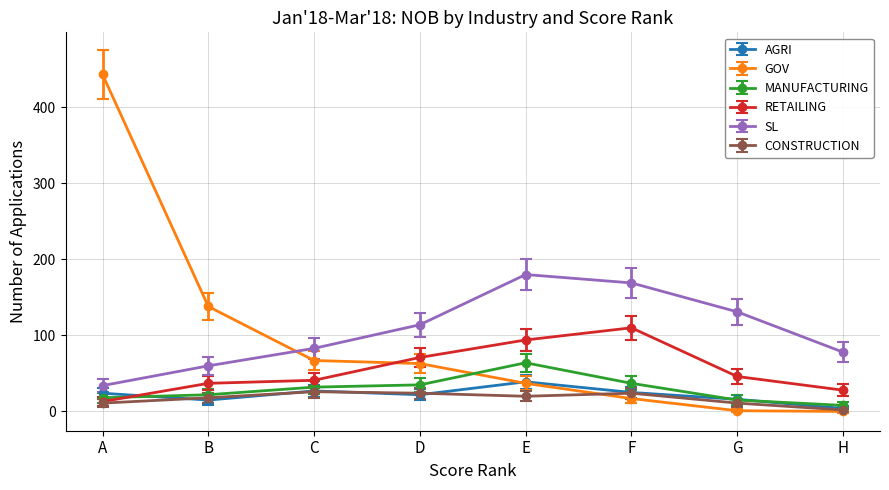

In RETAILING, how many points are lower than both neighbors (excluding endpoints)?

0